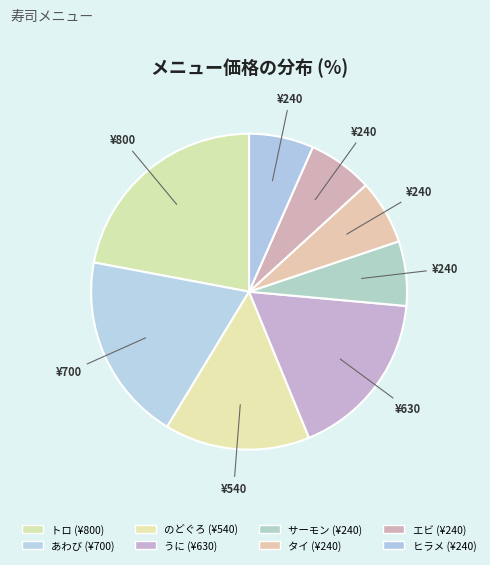

To the nearest percent, what is the average slice percentage?

12%